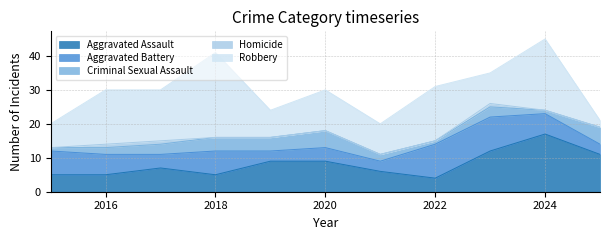

Is the value of Robbery at 2021 greater than the value of Aggravated Battery at 2015?

Yes